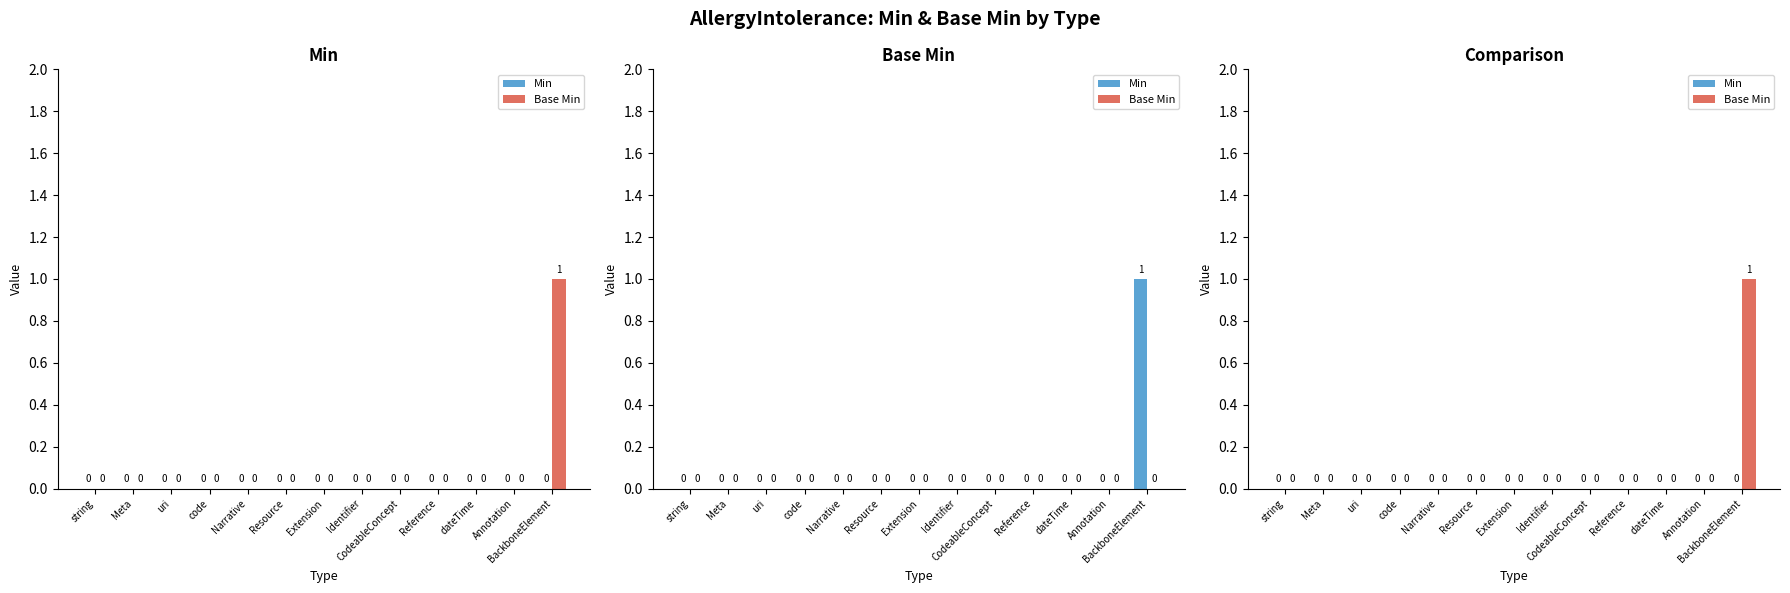

At how many categories does at least one series exceed 0?

1